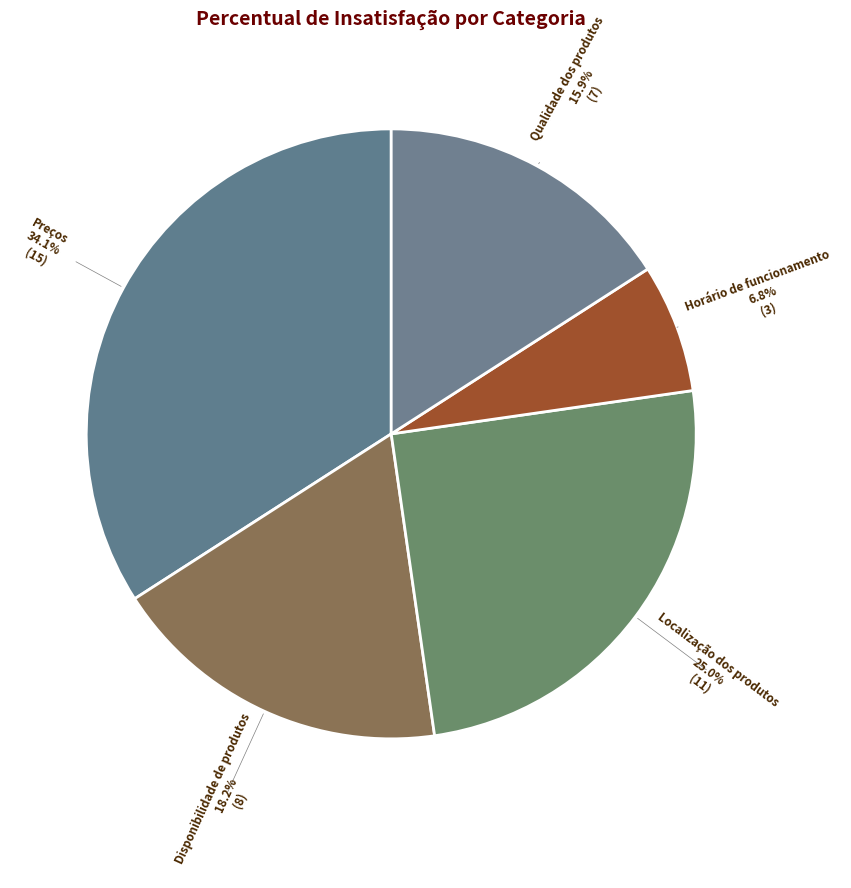

To the nearest percent, what is the average slice percentage?

20%